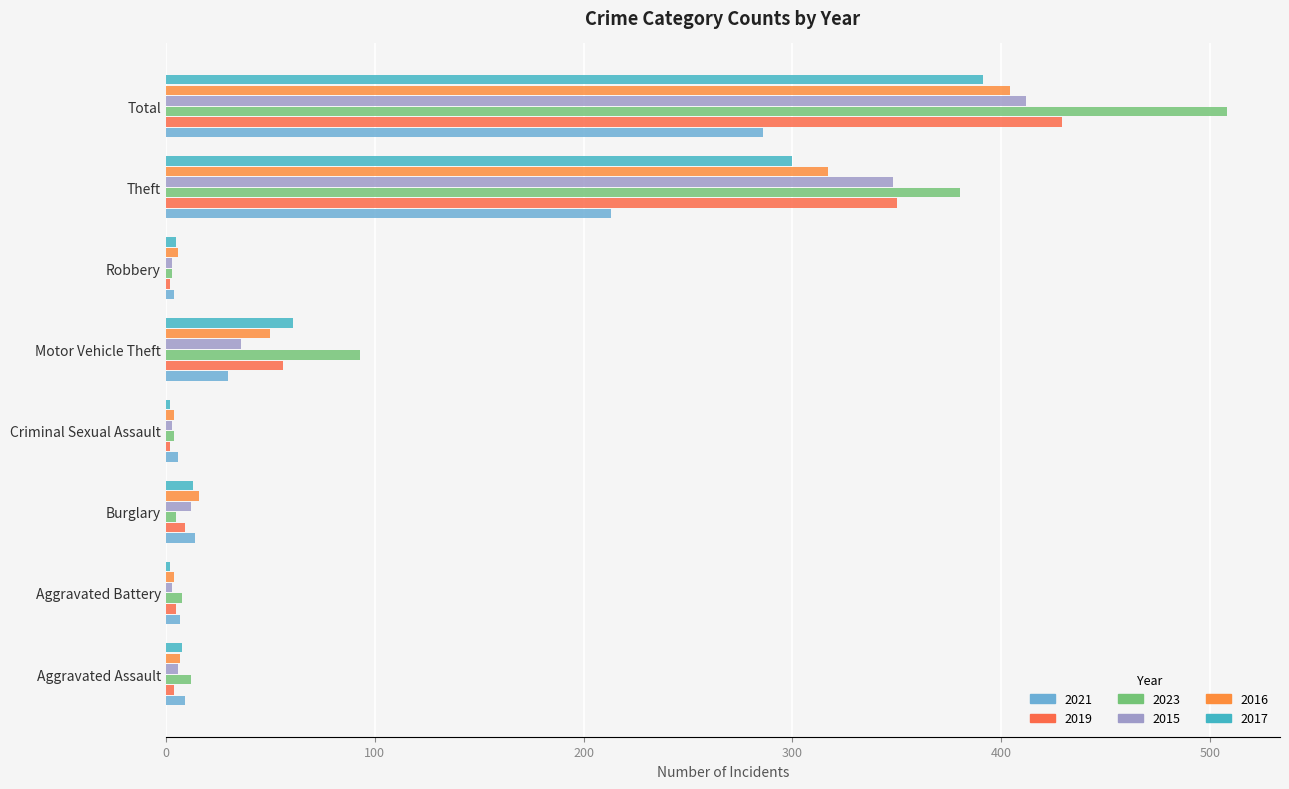

How many series are shown in this chart?

6